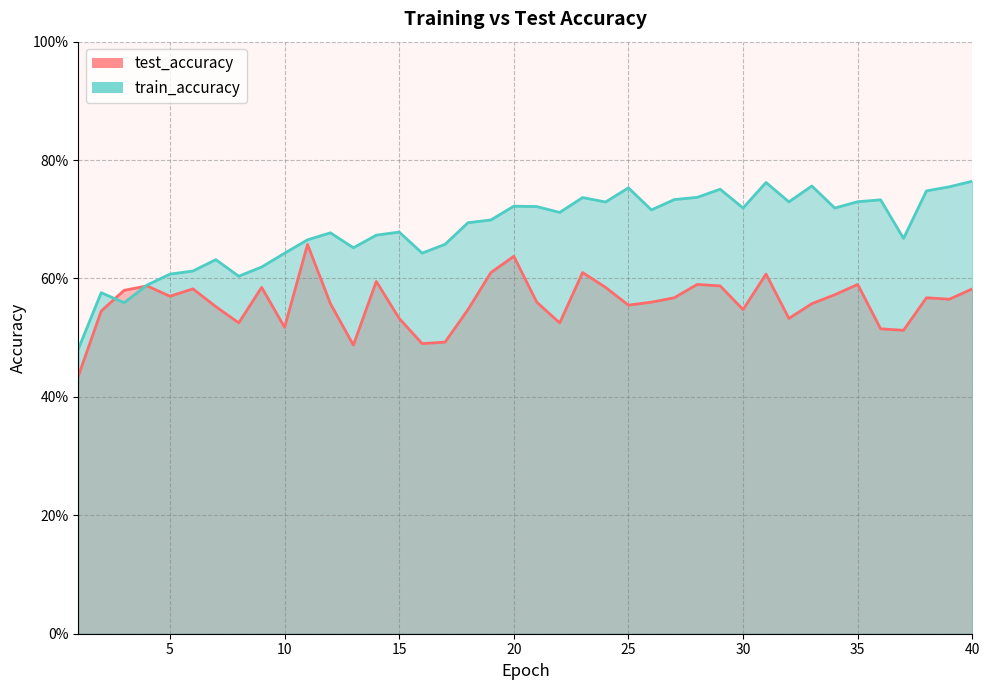

Is it true that test_accuracy equals 0.2 at 14?

False